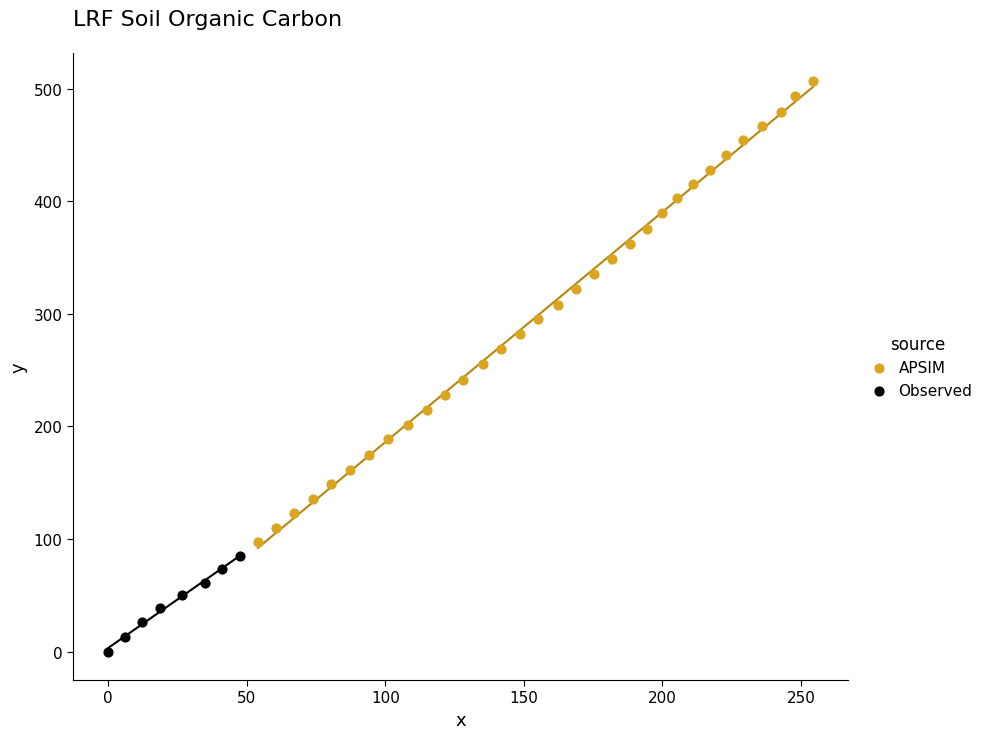

Which series contains the highest Y value?

APSIM